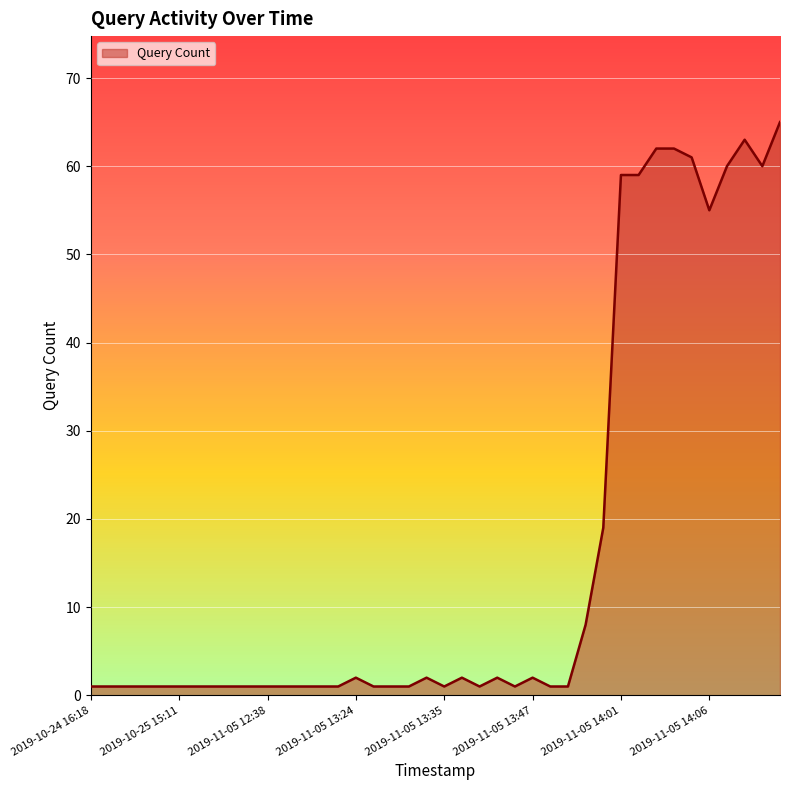

What is the maximum value shown in the chart?

65